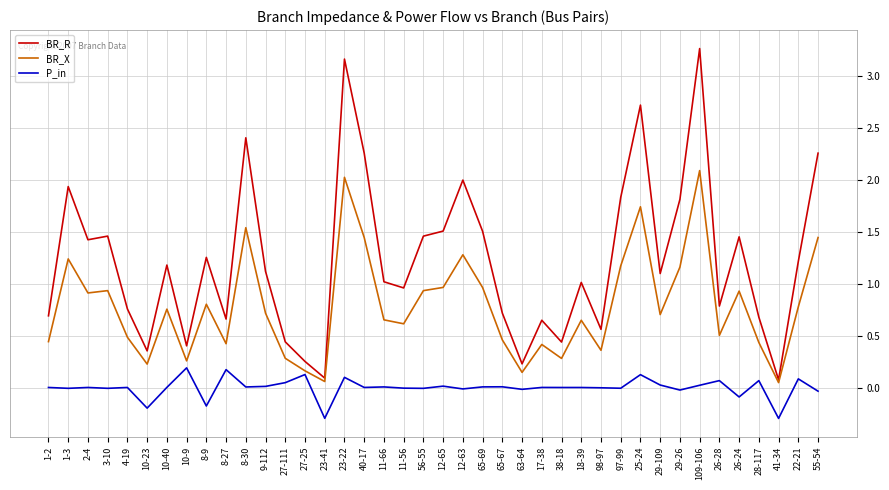

Is the value of P_in at 109-106 greater than the value of BR_R at 11-56?

No